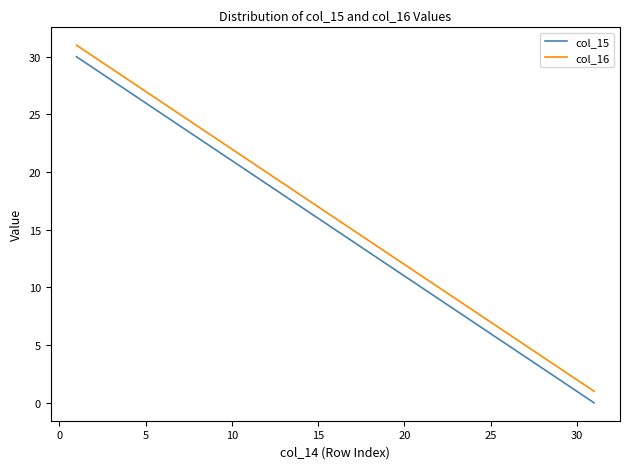

True or false: col_15 and col_16 intersect in this chart.

False